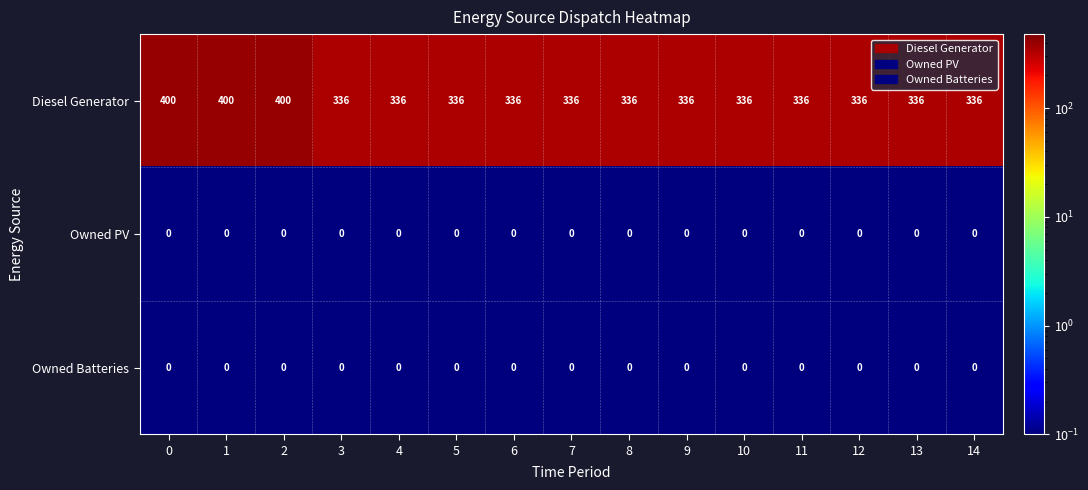

Which series has the largest total across all categories?

Diesel Generator